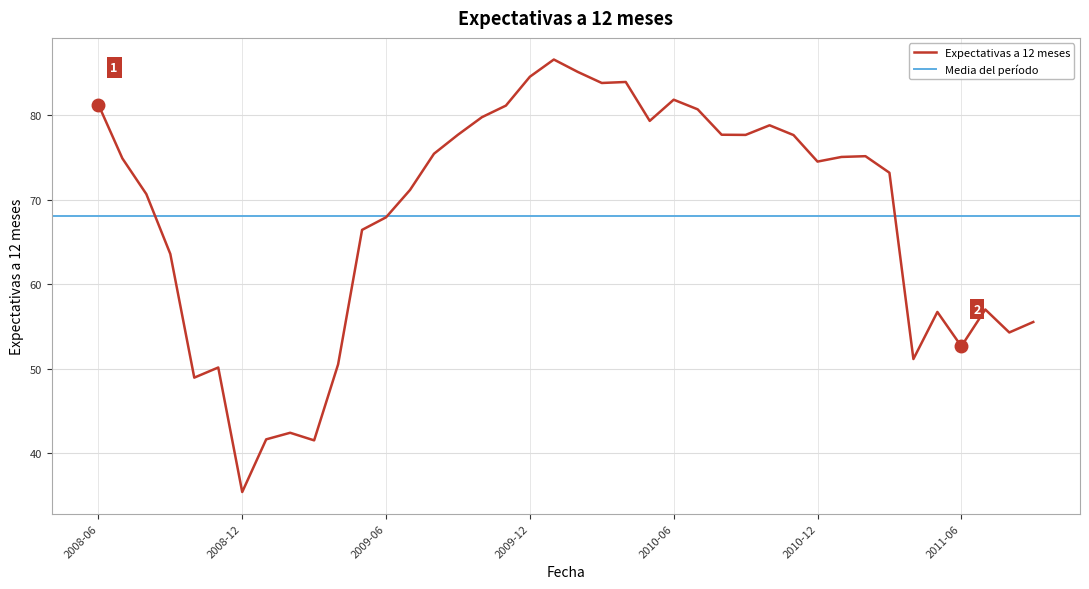

What is the value of the 15th point from the left?

75.5